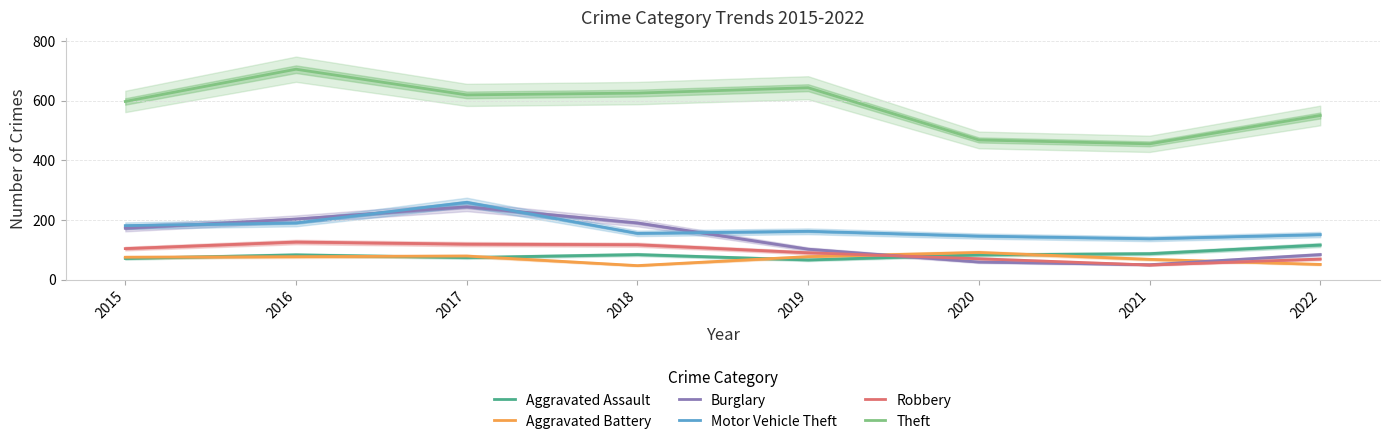

How many values in the Burglary series exceed 172?

3